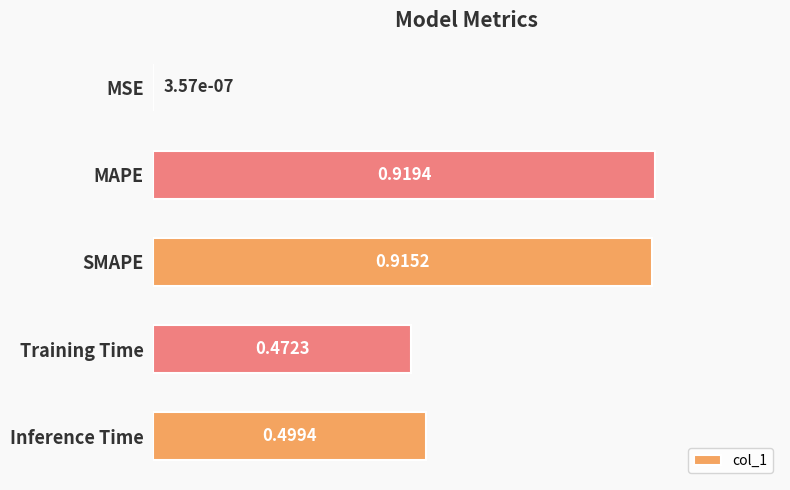

At which category does the chart reach its peak across all series?

MAPE